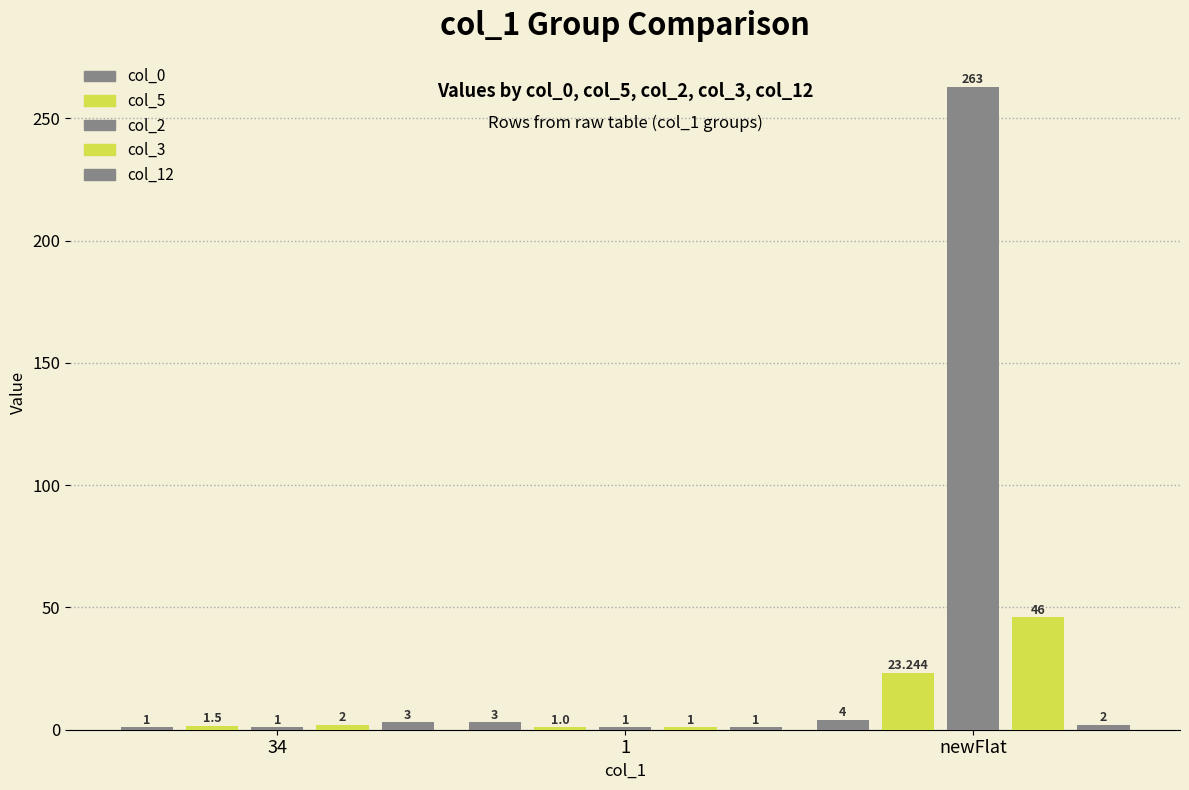

How many distinct data groups are displayed?

5